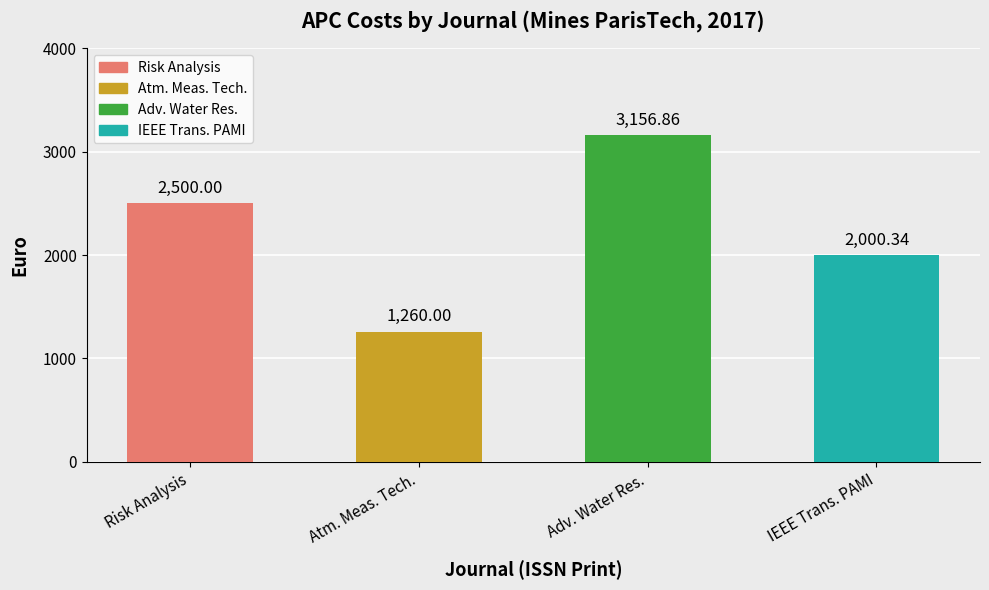

What is the label of the 2nd bar from the right?

Adv. Water Res.